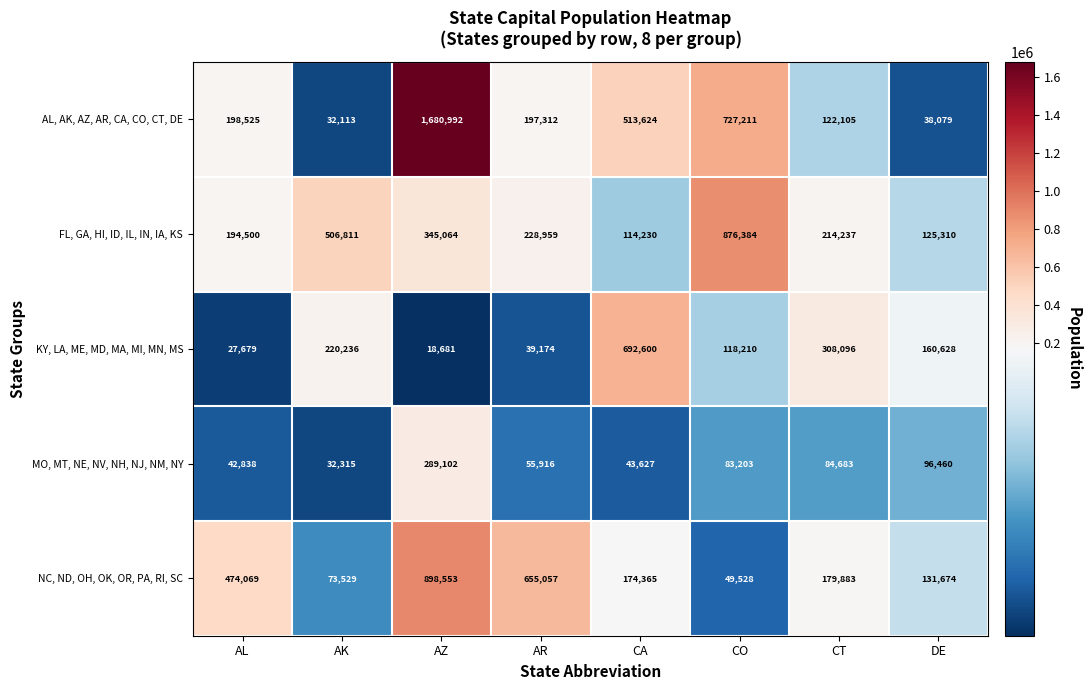

Is the value of AL, AK, AZ, AR, CA, CO, CT, DE at DE greater than the value of NC, ND, OH, OK, OR, PA, RI, SC at CO?

No